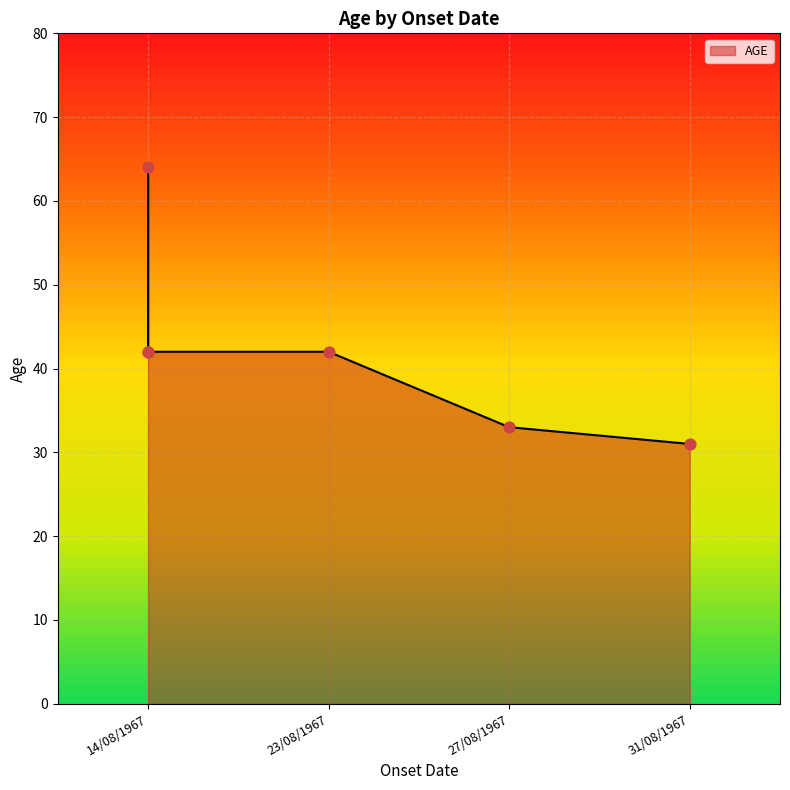

Which has a higher value, 14/08/1967 or 14/08/1967?

14/08/1967